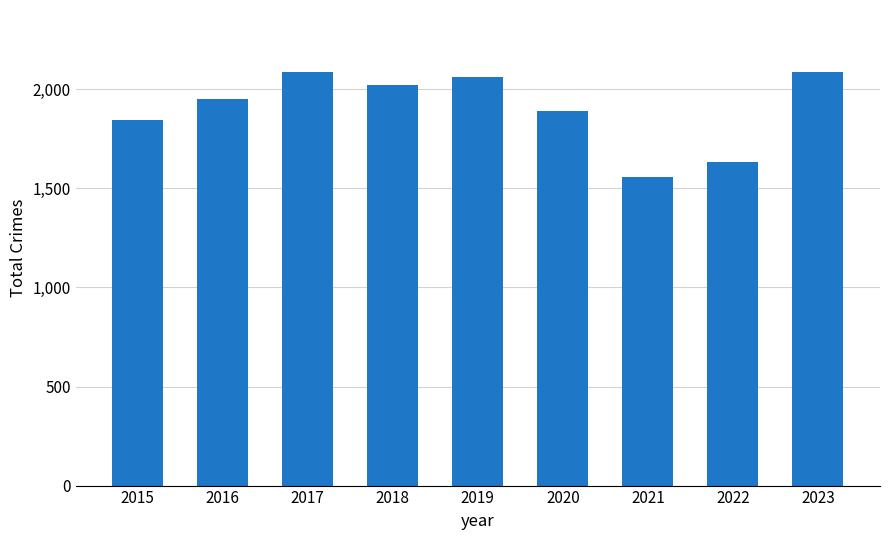

Is it true that the value at 2015 is 1278?

False